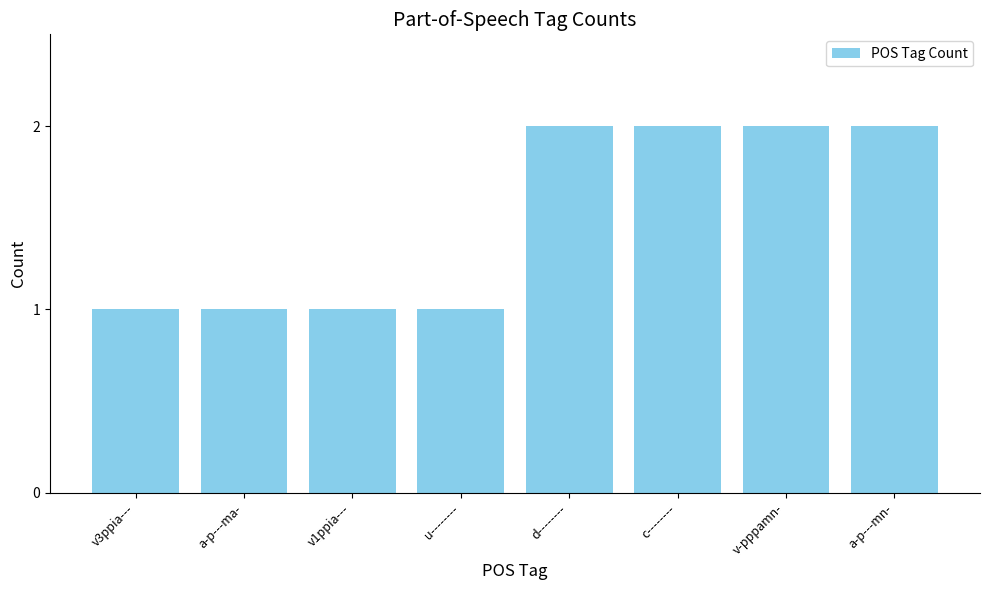

What is the change in value from v3ppia--- to d--------?

+1